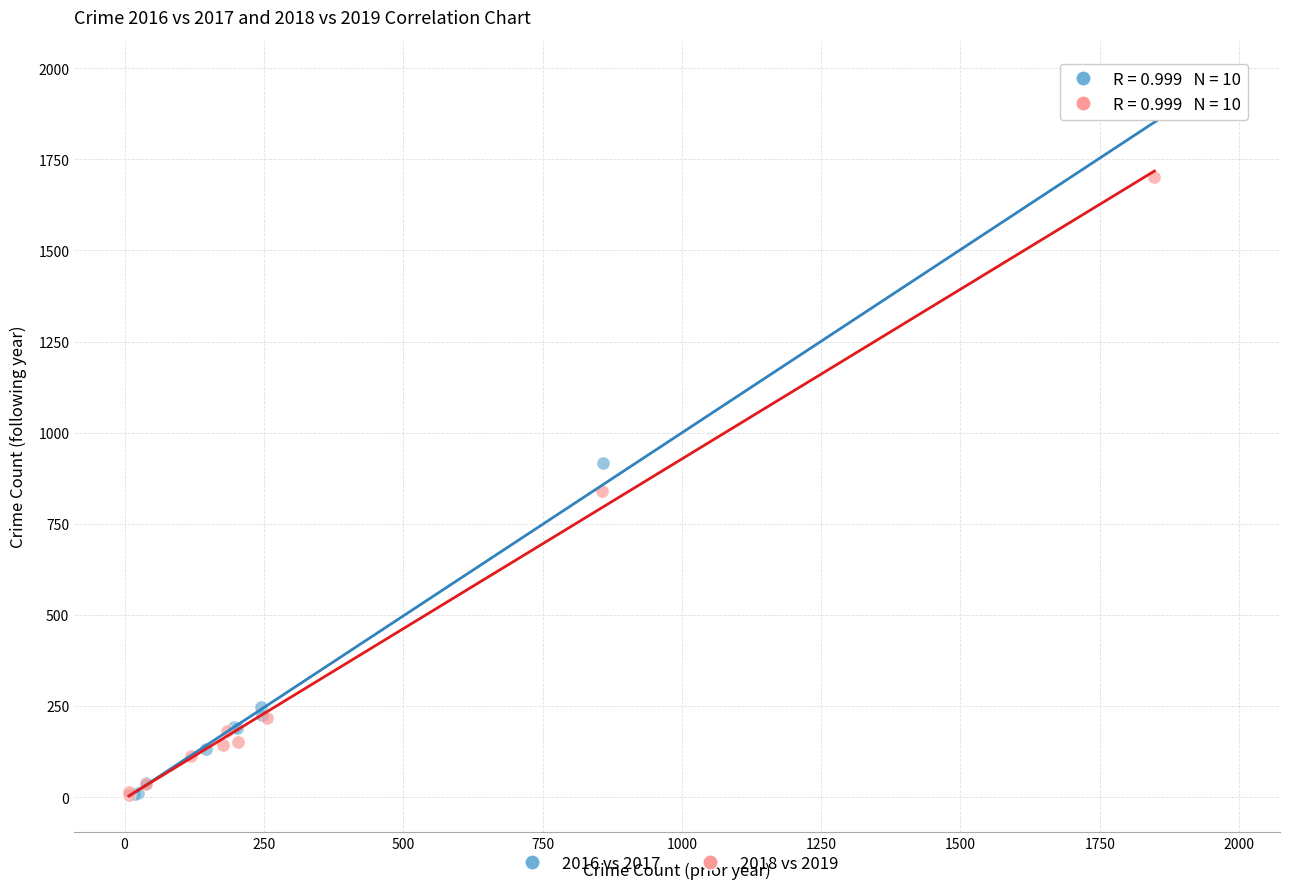

Which series reaches the maximum Y coordinate?

2016 vs 2017